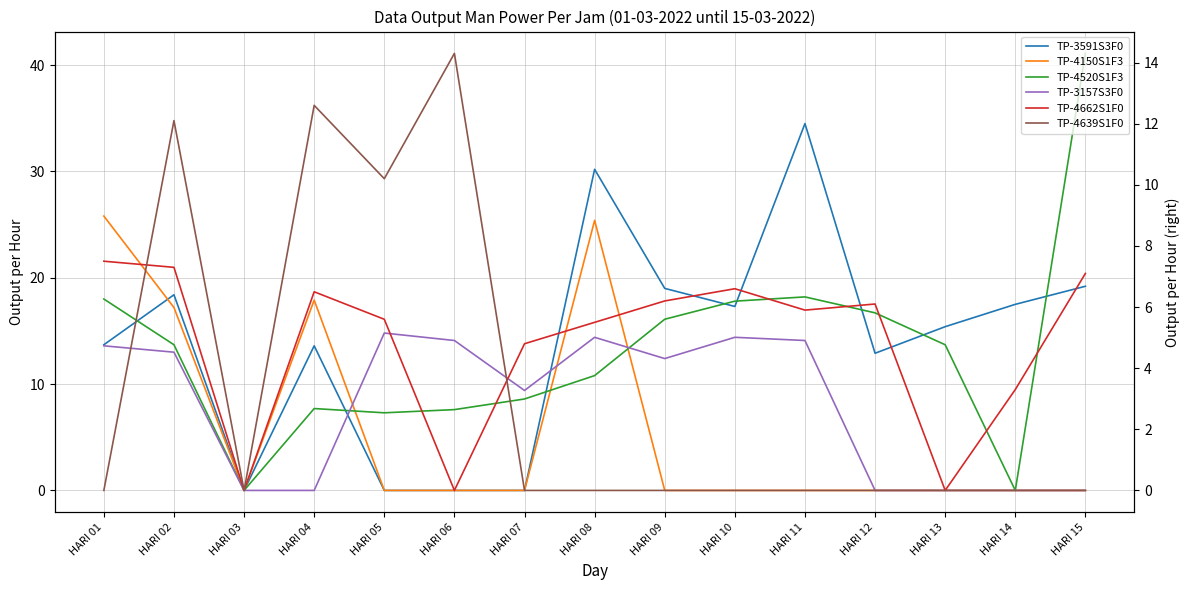

The TP-4150S1F3 series shows 0.0 at HARI 12. True or false?

True